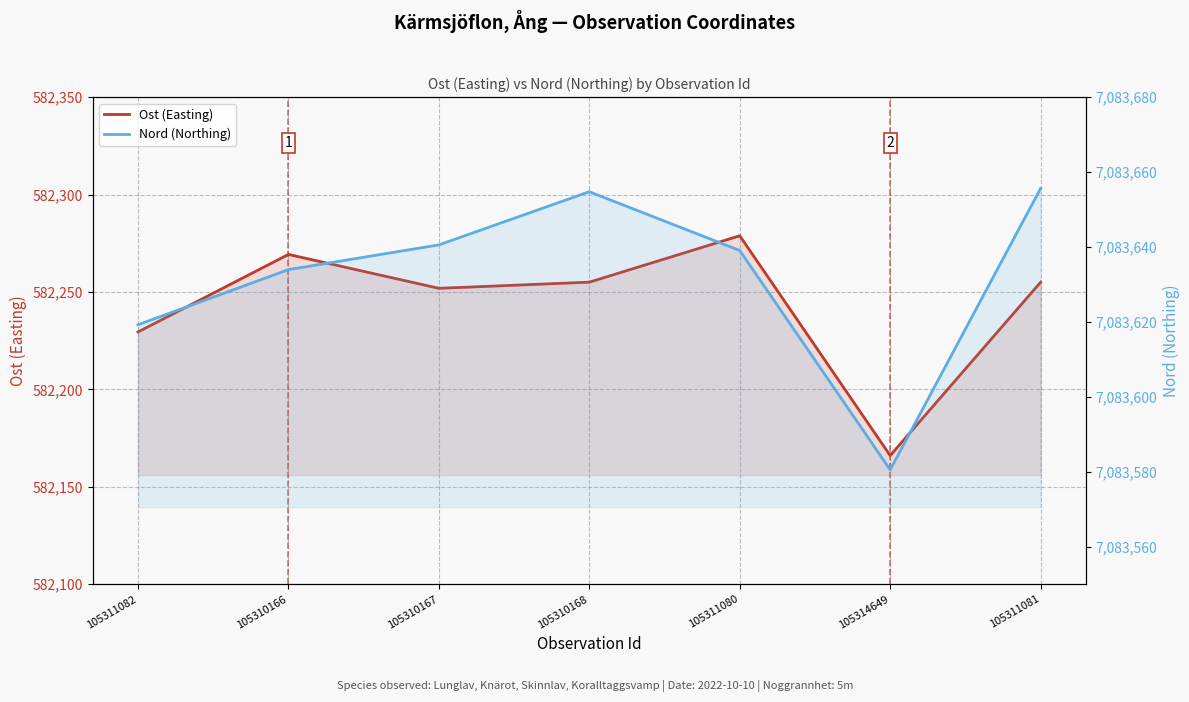

The Ost (Easting) series shows 772403.5 at 105310167. True or false?

False